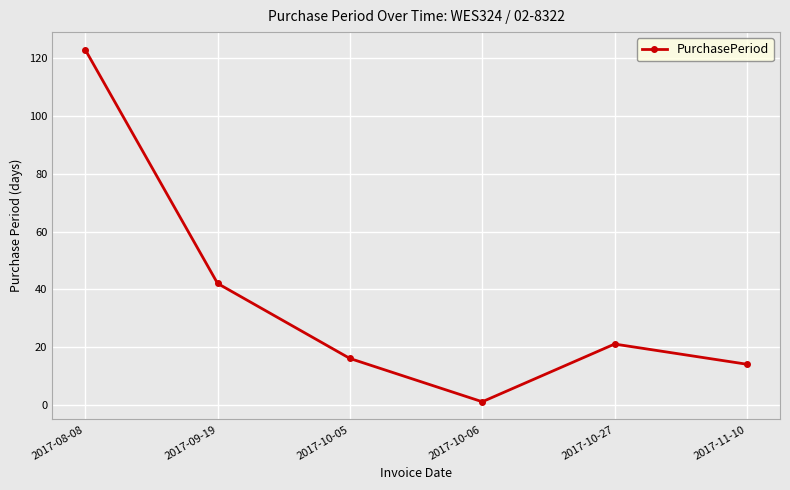

True or false: the data shows 14 at 2017-11-10.

True